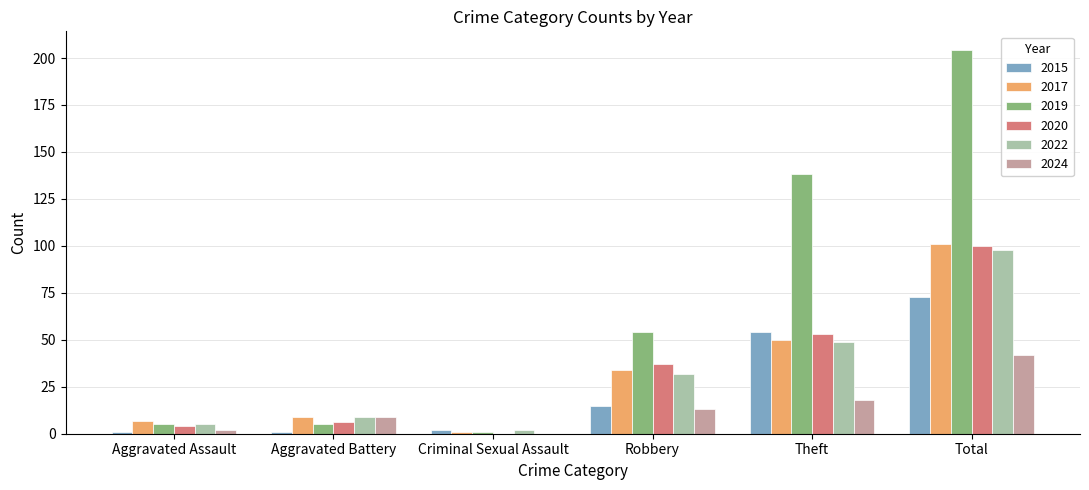

Is the value of 2019 at Theft greater than the value of 2017 at Aggravated Battery?

Yes